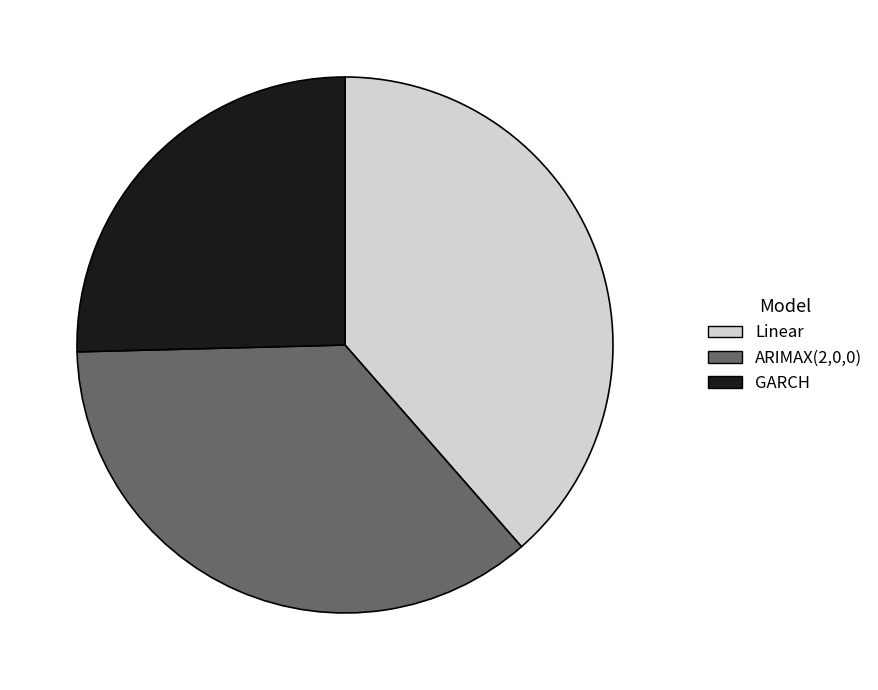

Combined, do ARIMAX(2,0,0) and Linear account for over 50%?

Yes